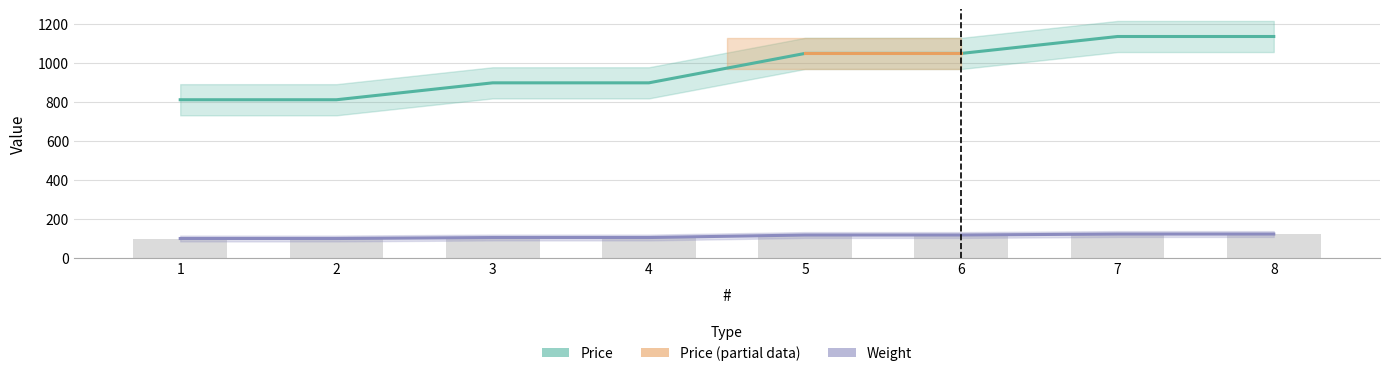

What is the total value across all series at 5?

1164.7